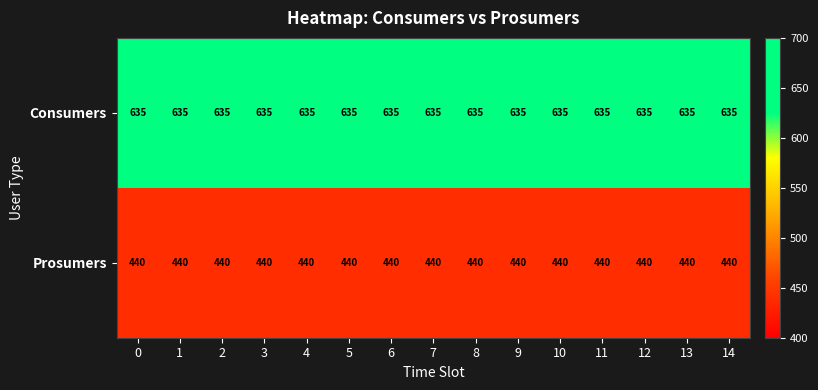

What is the spread (max minus min) of values at 13?

195